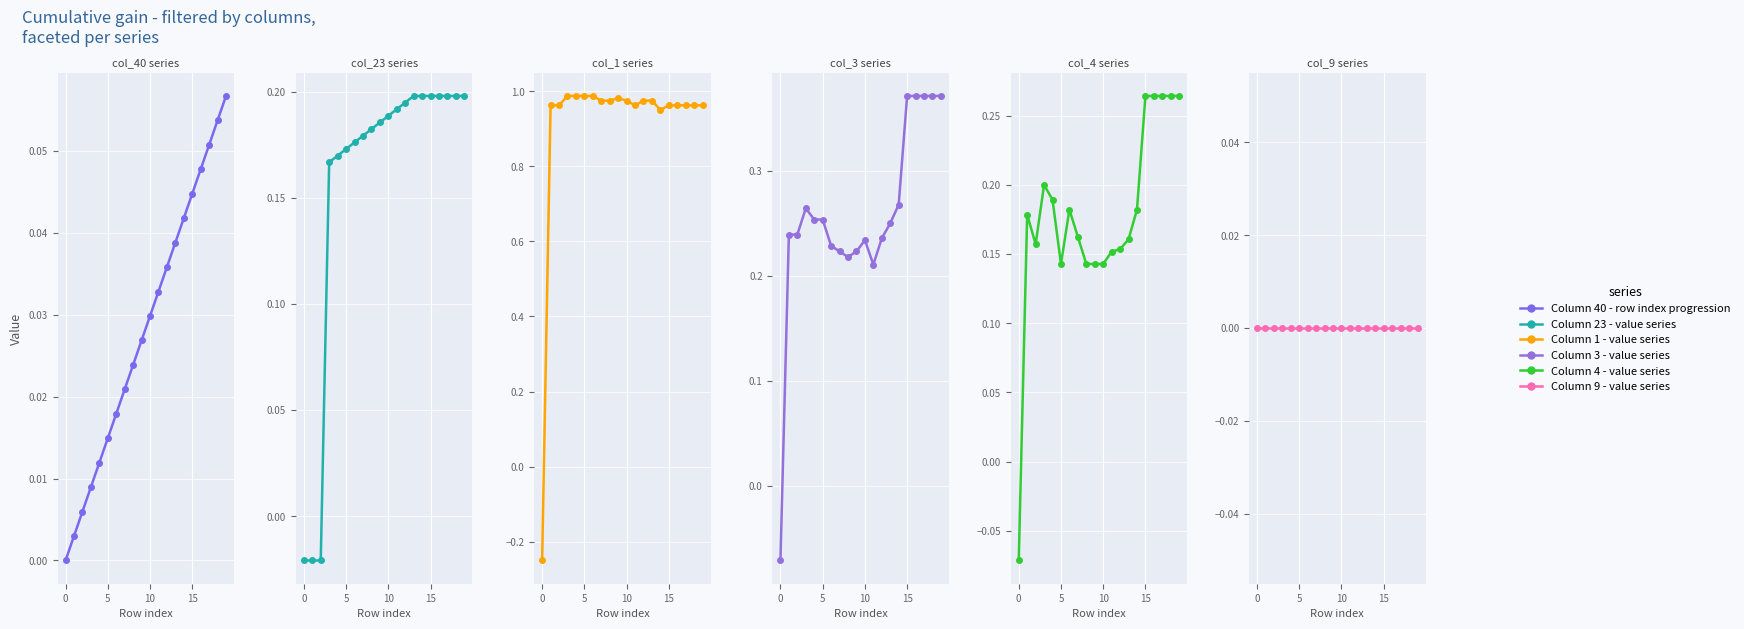

How many values in the Column 3 - value series series exceed 0?

19